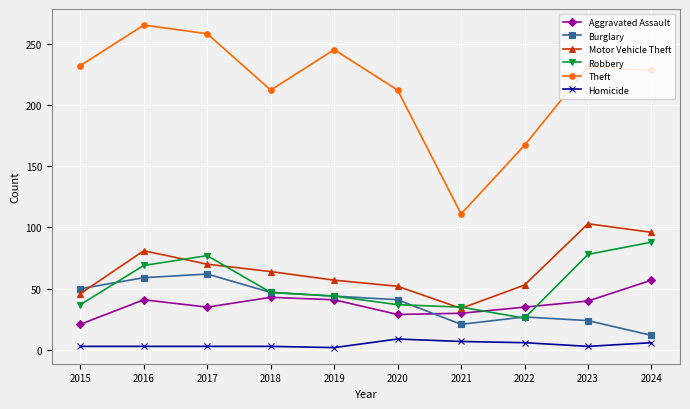

What is the minimum value shown in the chart?

2